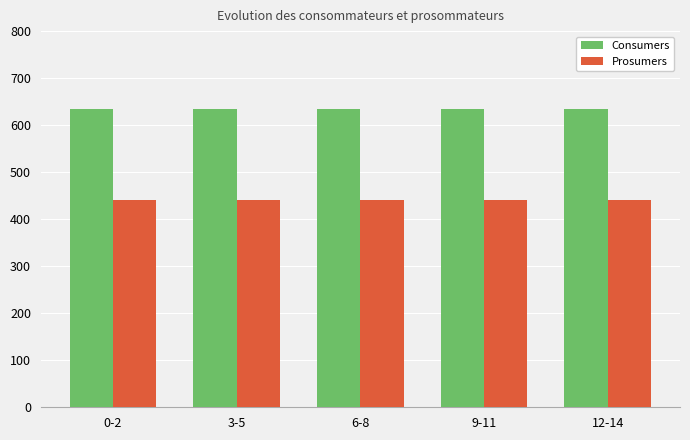

Read the Prosumers value at 3-5.

440